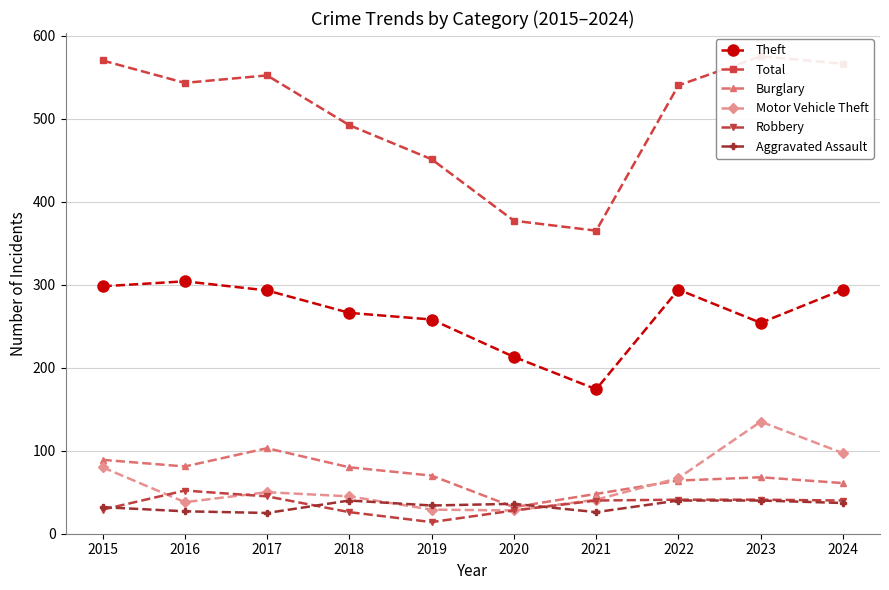

Reading left to right, extract all data points from this chart.

Theft: 2015=298	2016=304	2017=293	2018=266	2019=258	2020=213	2021=174	2022=294	2023=254	2024=294
Total: 2015=570	2016=543	2017=552	2018=492	2019=451	2020=377	2021=365	2022=540	2023=575	2024=566
Burglary: 2015=89	2016=81	2017=103	2018=80	2019=70	2020=32	2021=48	2022=64	2023=68	2024=61
Motor Vehicle Theft: 2015=80	2016=38	2017=50	2018=45	2019=29	2020=28	2021=41	2022=67	2023=135	2024=97
Robbery: 2015=29	2016=52	2017=45	2018=26	2019=14	2020=28	2021=40	2022=41	2023=41	2024=40
Aggravated Assault: 2015=32	2016=27	2017=25	2018=40	2019=34	2020=36	2021=26	2022=40	2023=40	2024=37